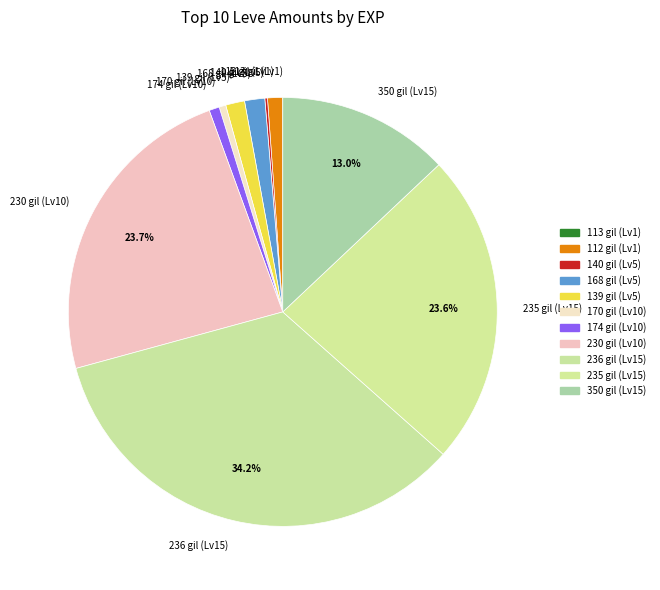

Approximately how many times larger is the value at 170 gil (Lv10) compared to 139 gil (Lv5)?

0.4